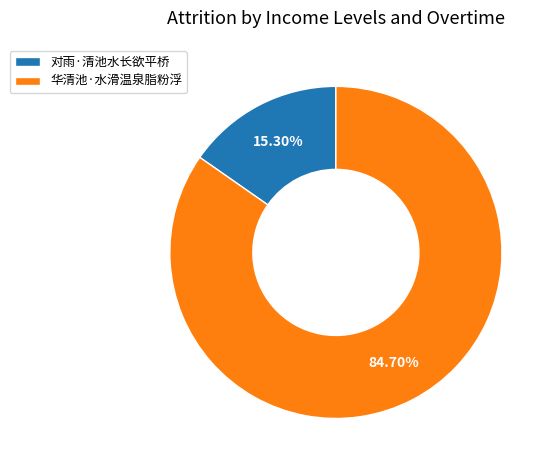

Count the number of slices in the pie.

2